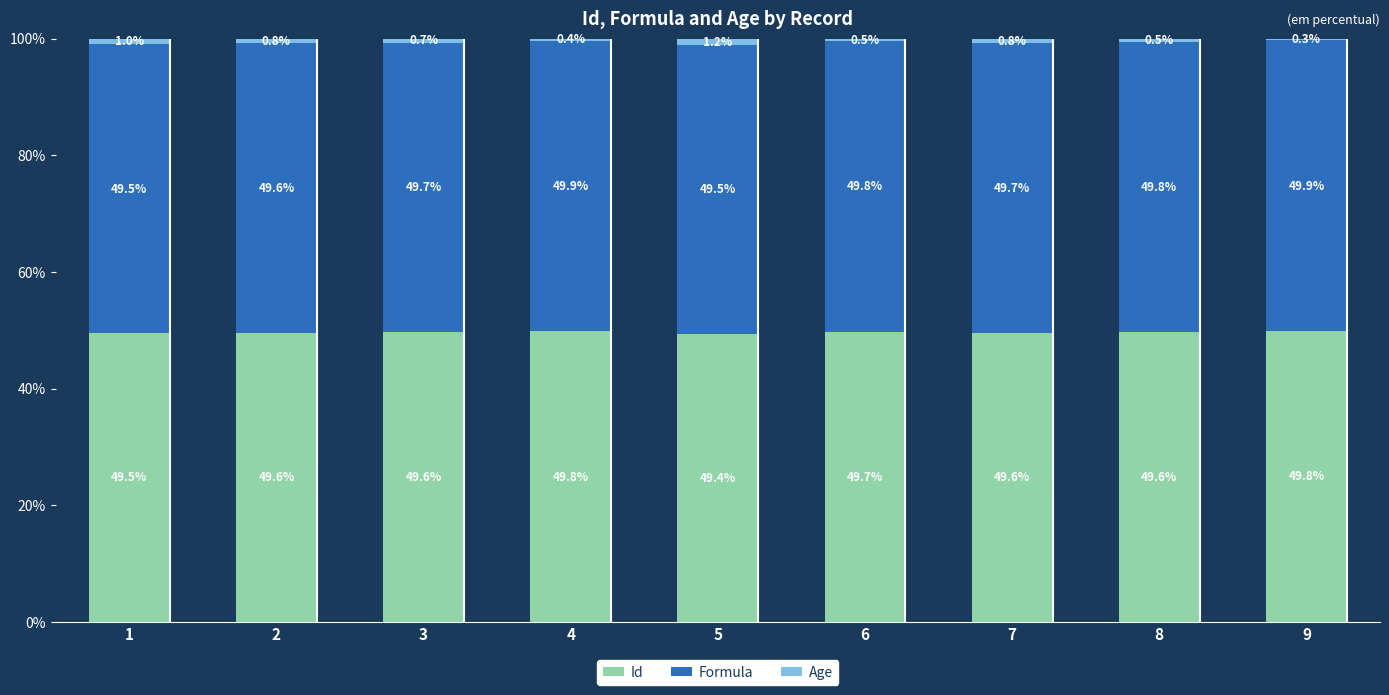

The value of Id at 6 is 10.8. True or false?

False